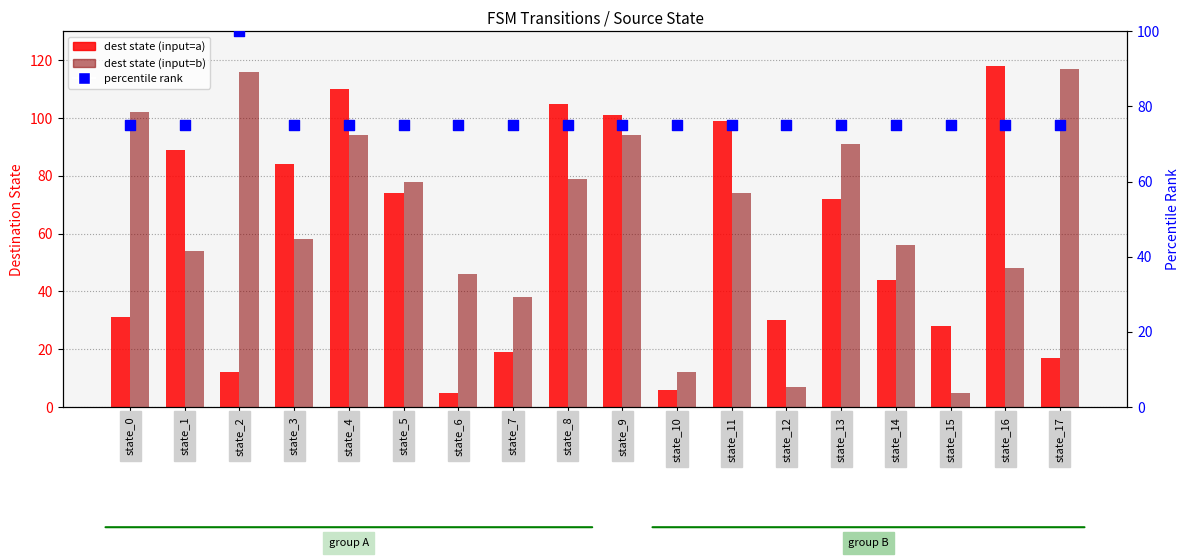

Which series reaches the minimum Y coordinate?

dest state (input=a)